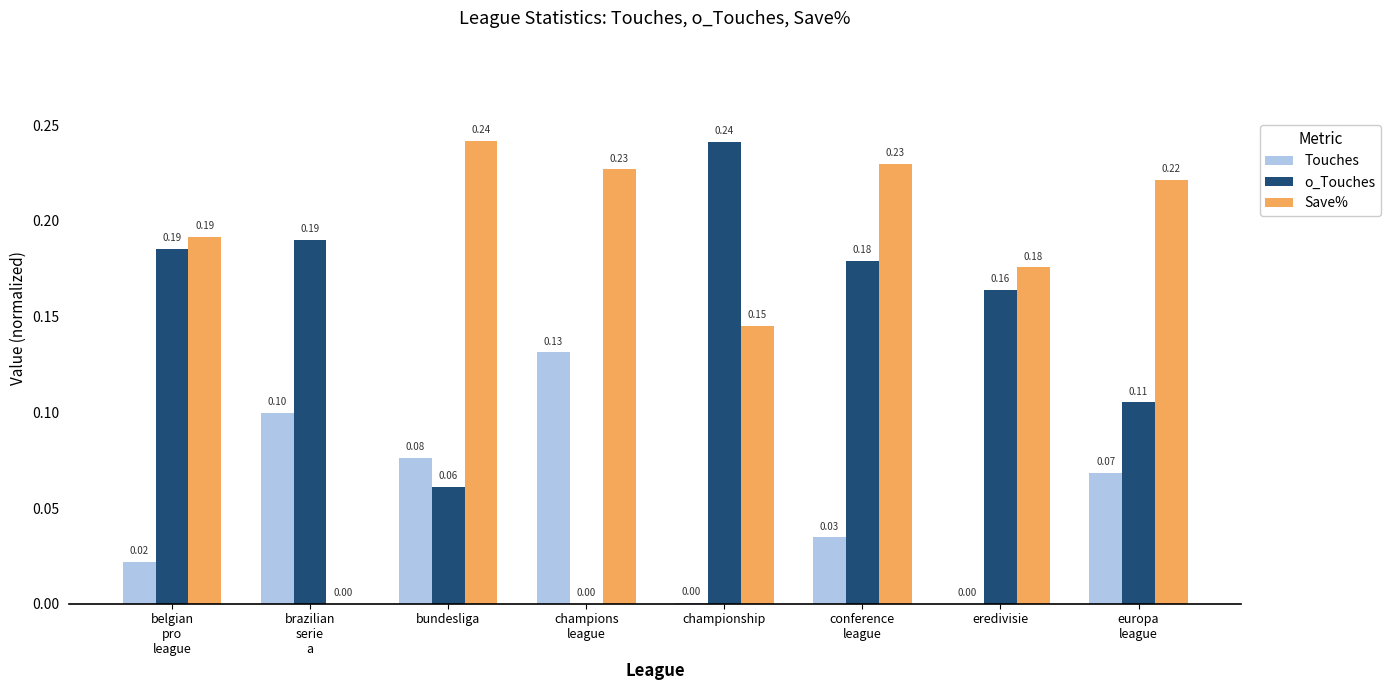

Which series has the largest total across all categories?

Save%